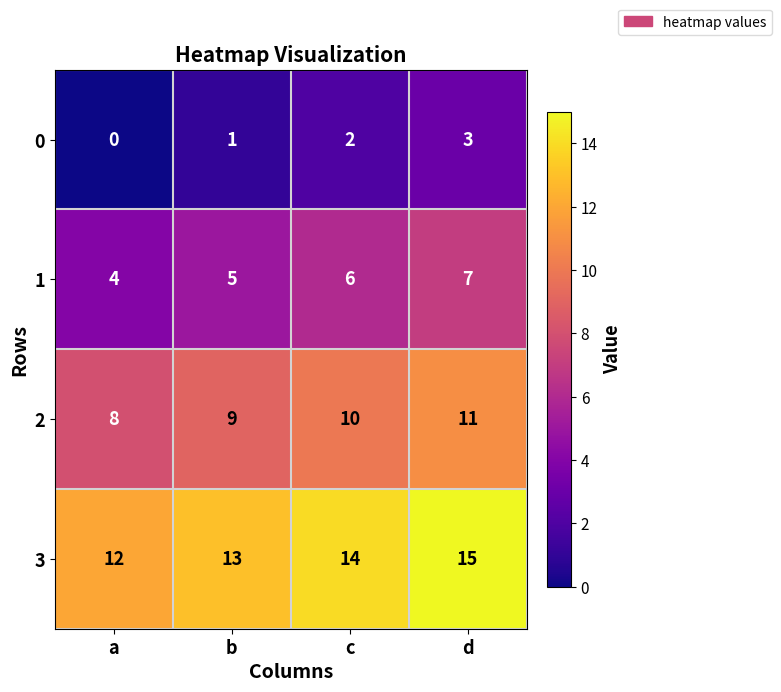

What is the sum of the 3 values at c and d?

29